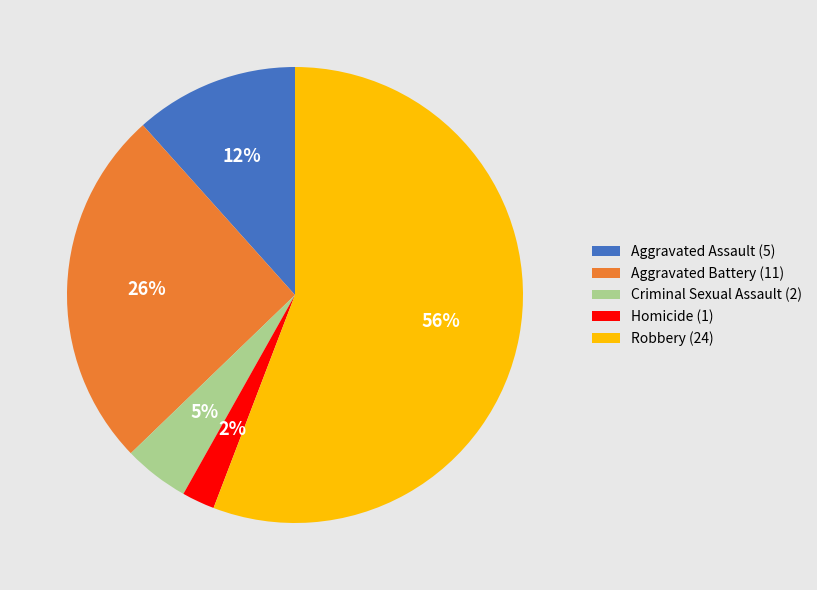

To the nearest percent, what is the difference between the largest and smallest slice percentages?

53%